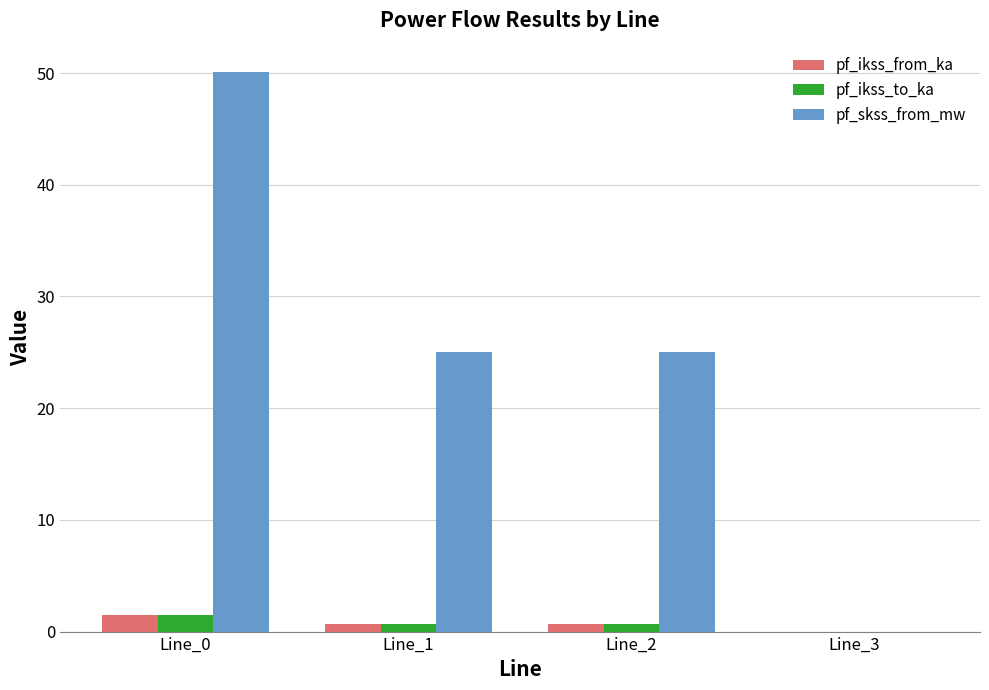

Does the chart contain stacked bars?

No